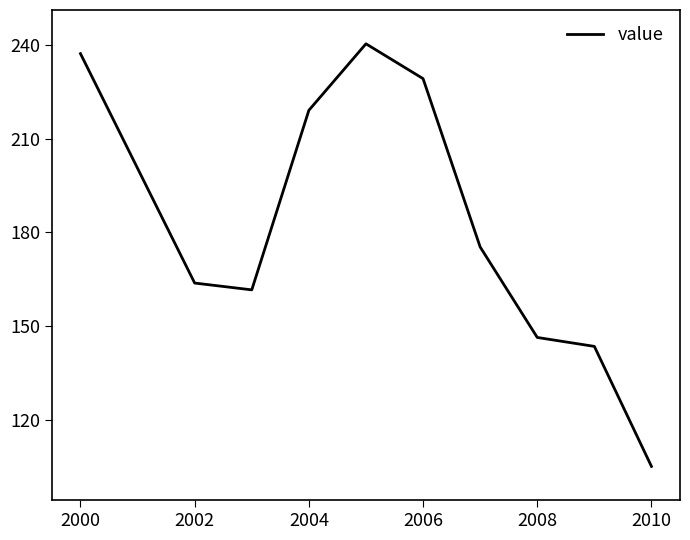

What is the difference between the maximum and minimum values?

135.0